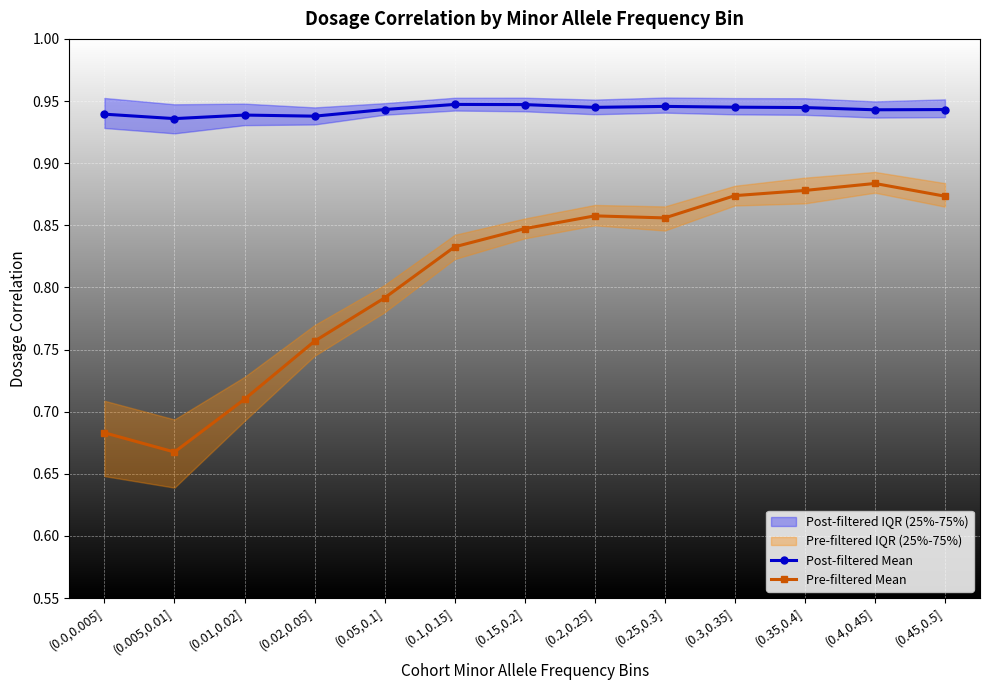

At how many categories does at least one series exceed 0?

13